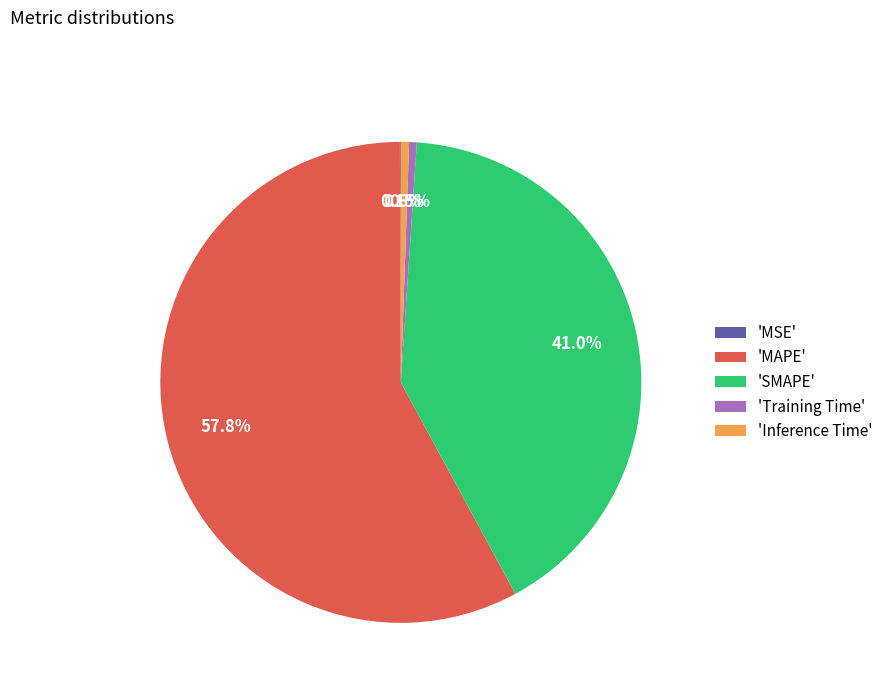

Does 'MAPE' account for over 50% of the chart?

Yes